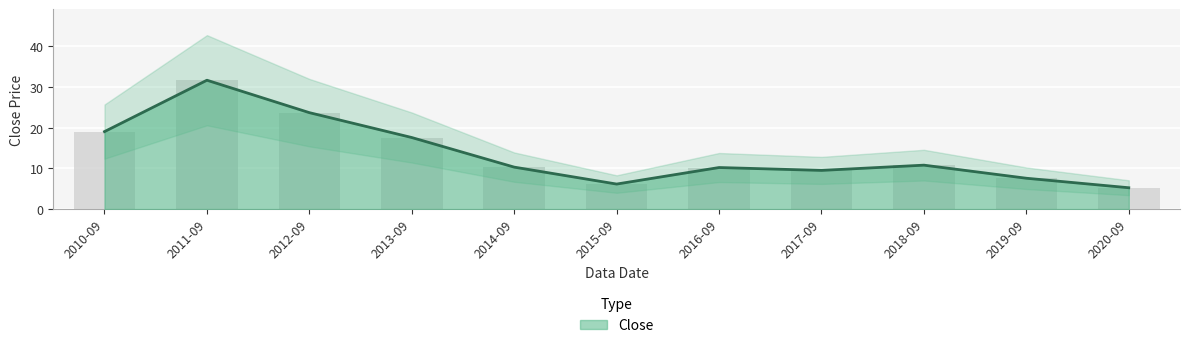

Count the number of categories in the chart.

11